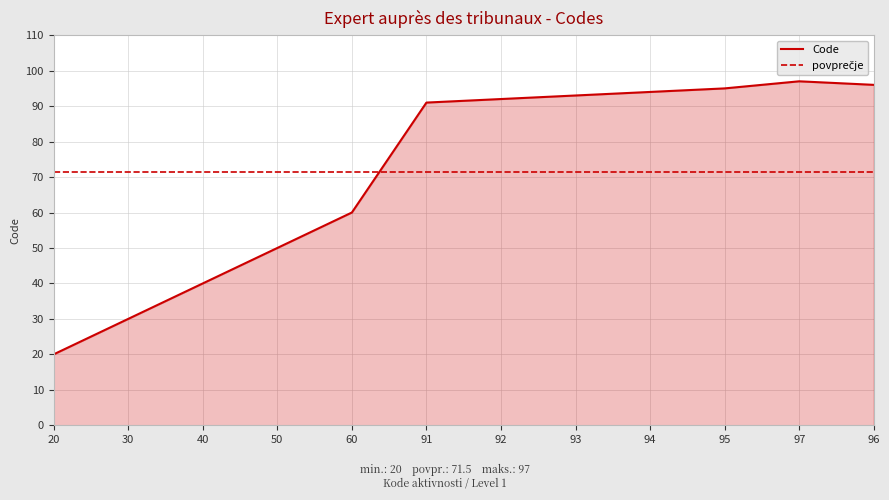

Rank the categories by value from highest to lowest.

97, 96, 95, 94, 93, 92, 91, 60, 50, 40, 30, 20